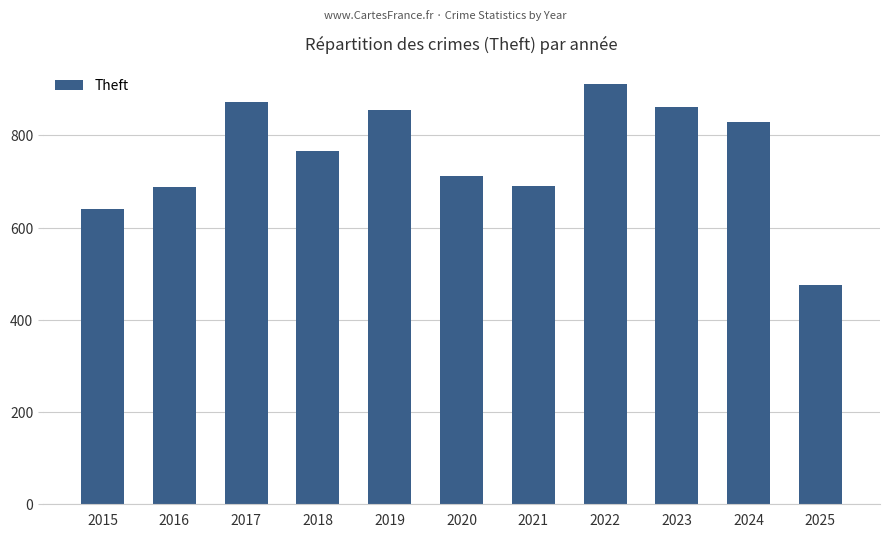

Between 2023 and 2025, which is larger?

2023